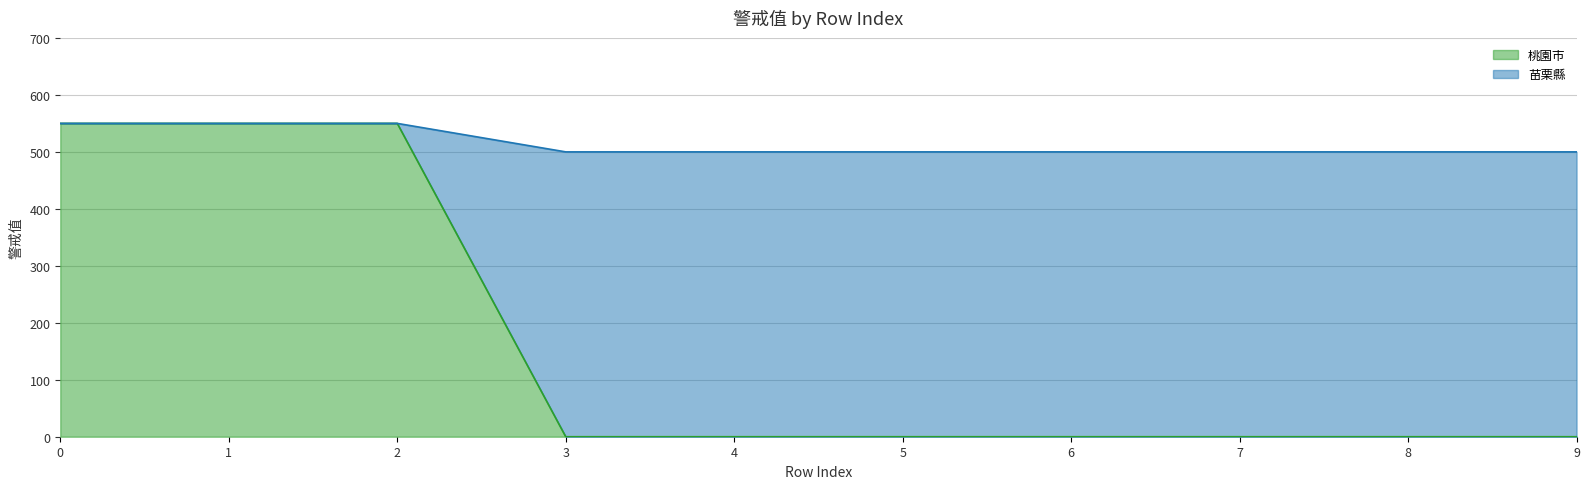

True or false: 桃園市 has a value of 0 at 5.

True